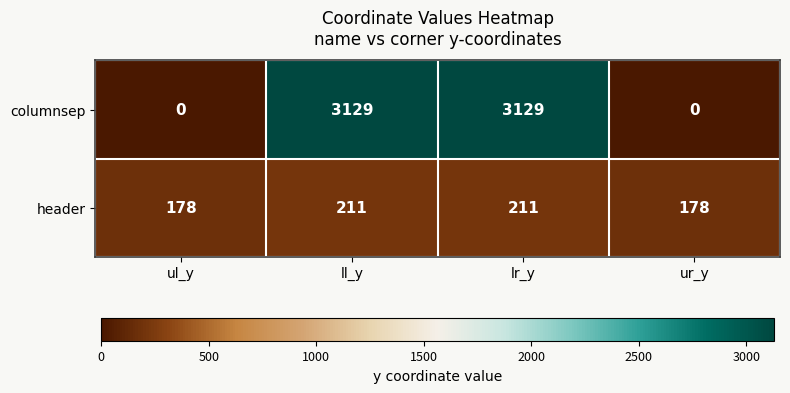

What is the maximum value for header?

211